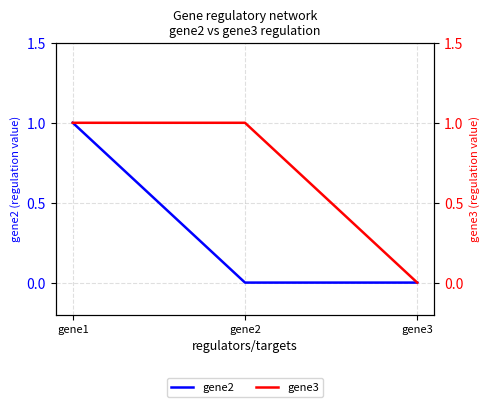

How many lines are shown in the chart?

2